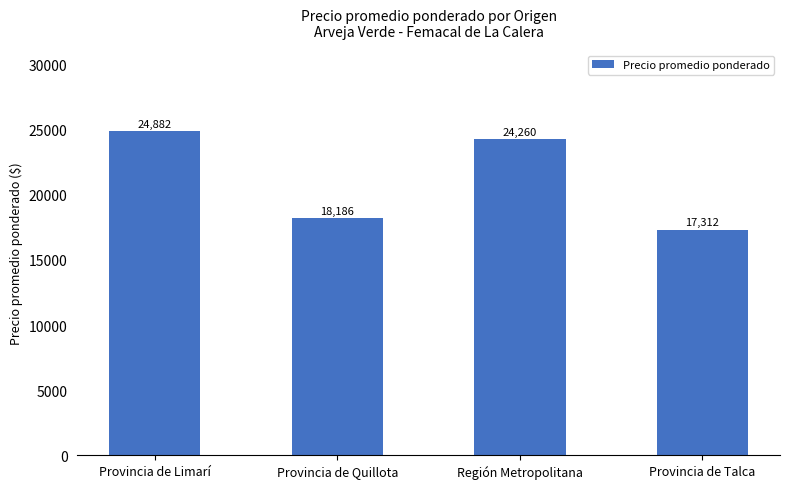

How many bars are there in total?

4